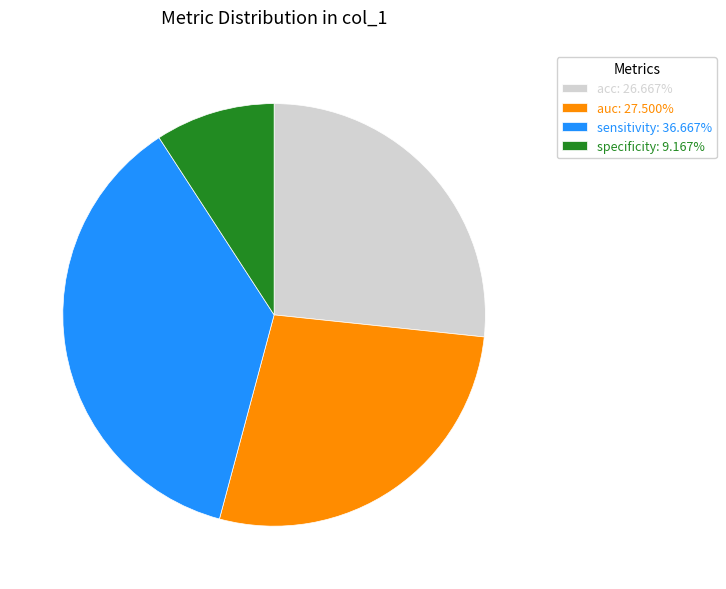

Does auc: 27.500% represent more than half of the total?

No